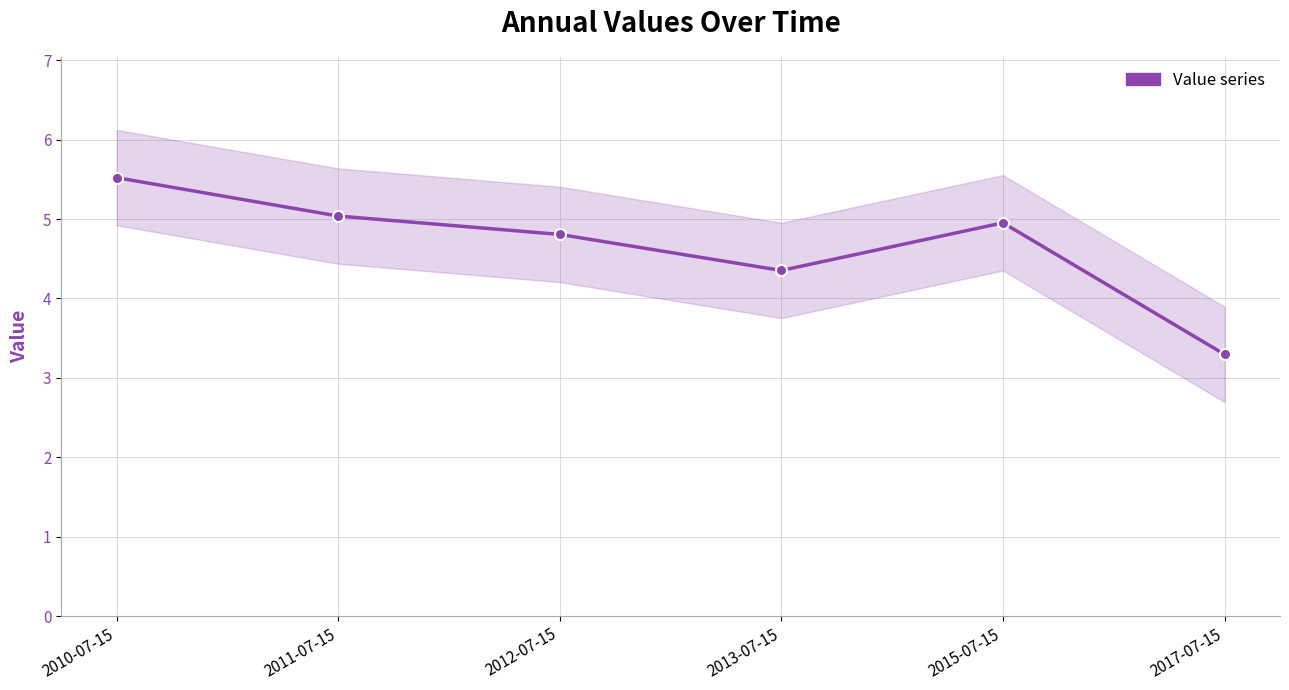

Which label corresponds to the smallest value in the chart?

2017-07-15